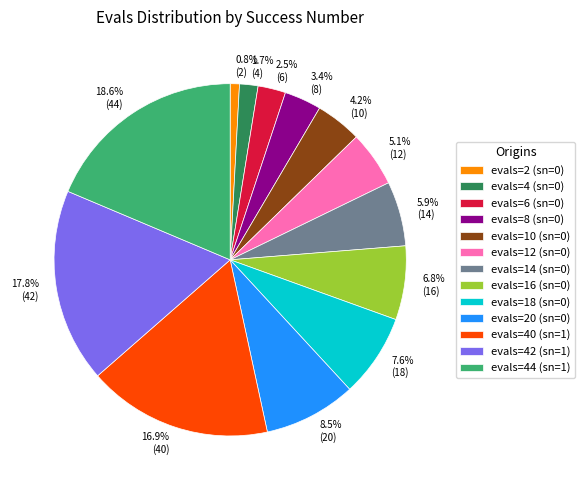

Is there any slice that represents more than half of the pie?

No